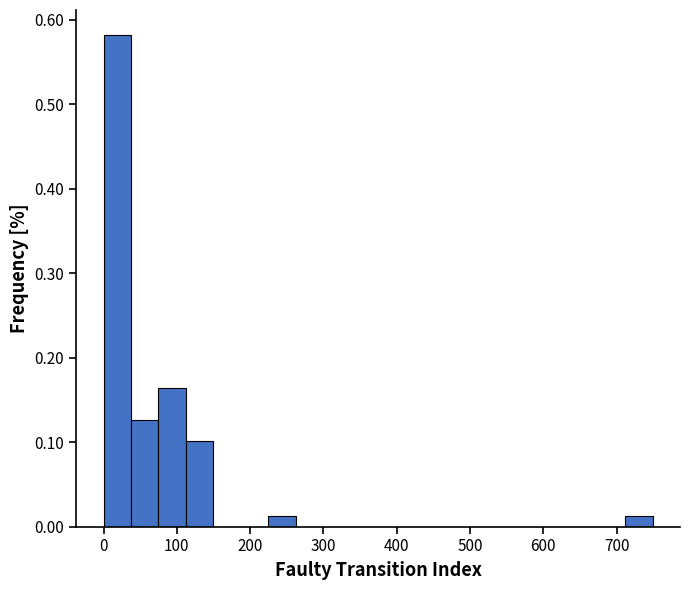

Around what value on the x-axis is the tallest bar? Give the approximate position of its centre, as read against the axis.

20